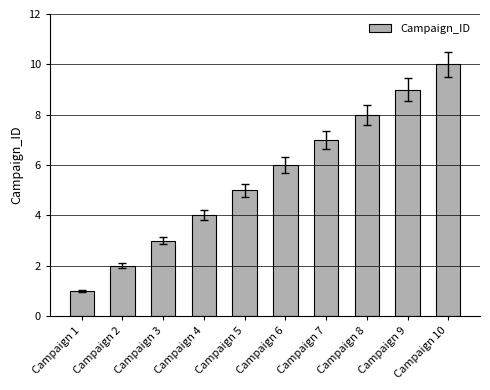

What is the minimum value shown in the chart?

1